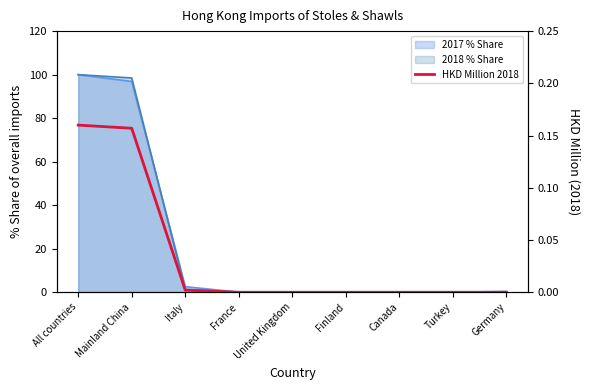

Between Turkey and United Kingdom, which is larger?

Turkey